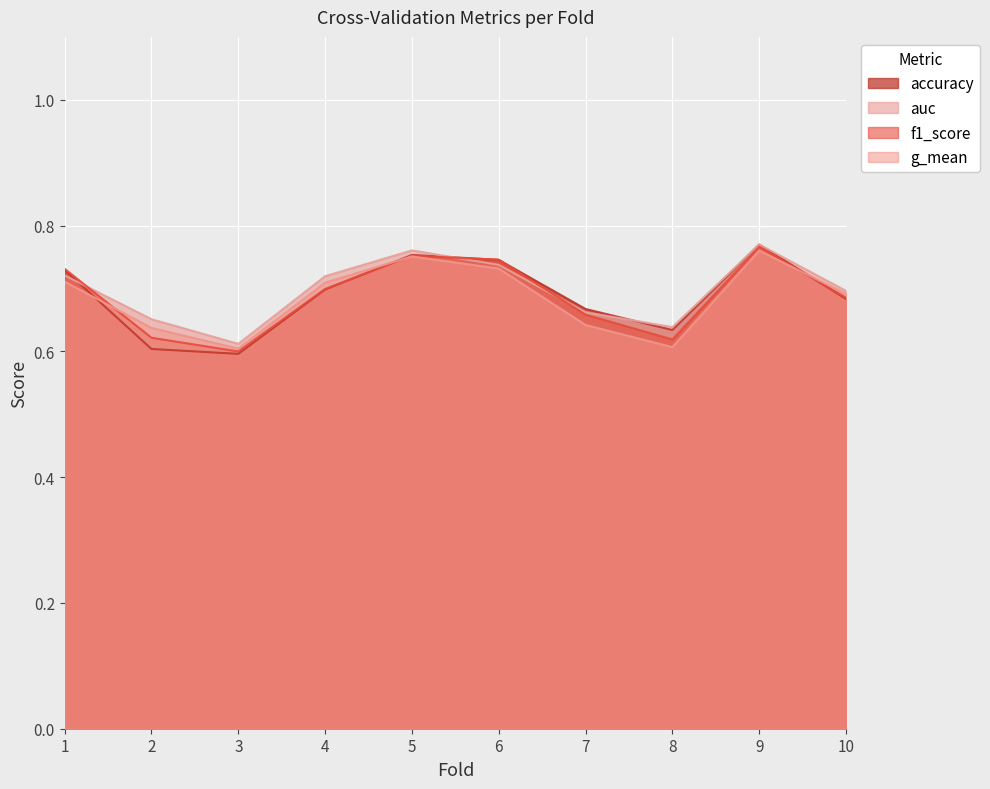

Between which two adjacent categories do f1_score and accuracy first intersect?

1 and 2